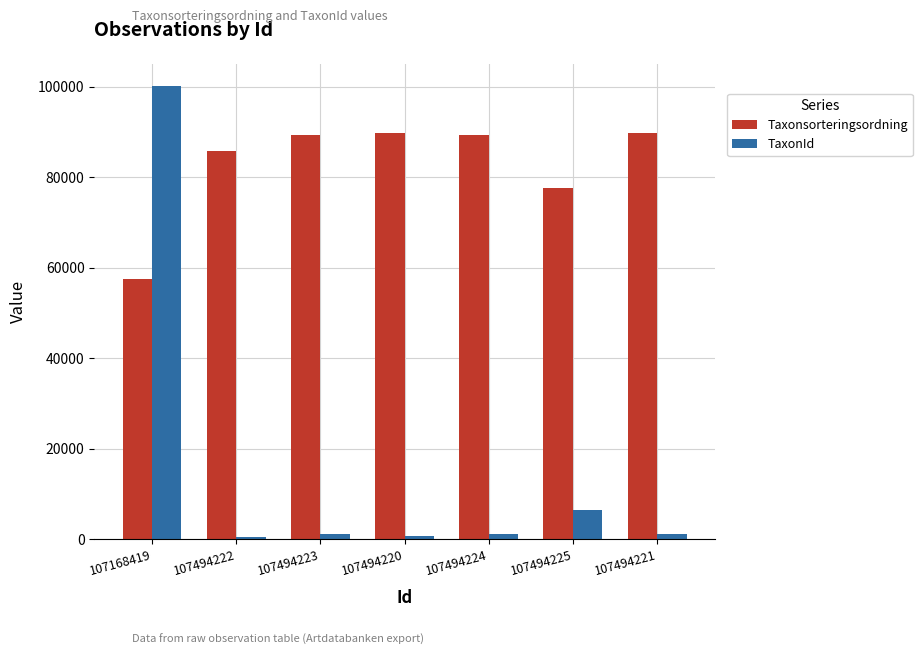

What is the label of the 4th bar from the left?

107494220